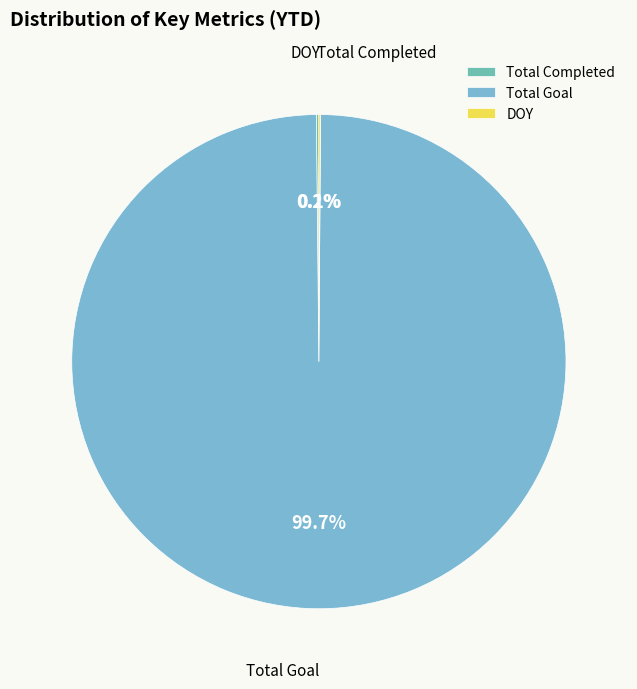

Which category has the biggest portion of the pie?

Total Goal